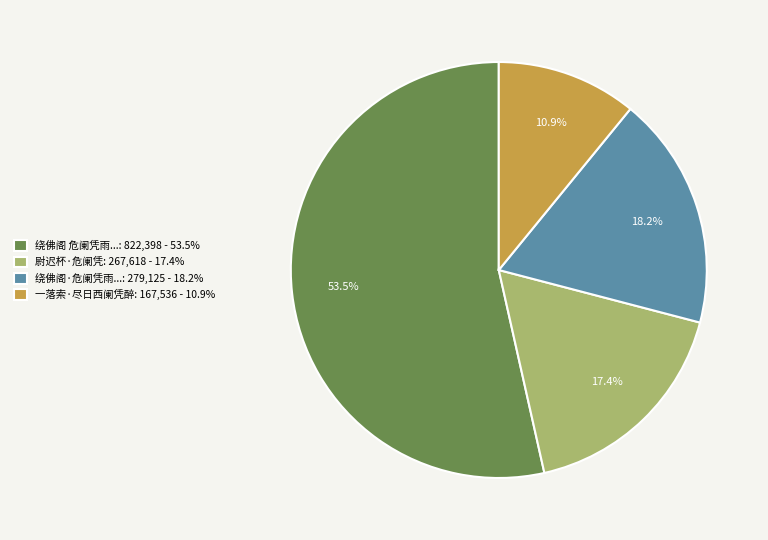

Which slice is the smallest?

一落索·尽日西阑凭醉: 167,536 - 10.9%